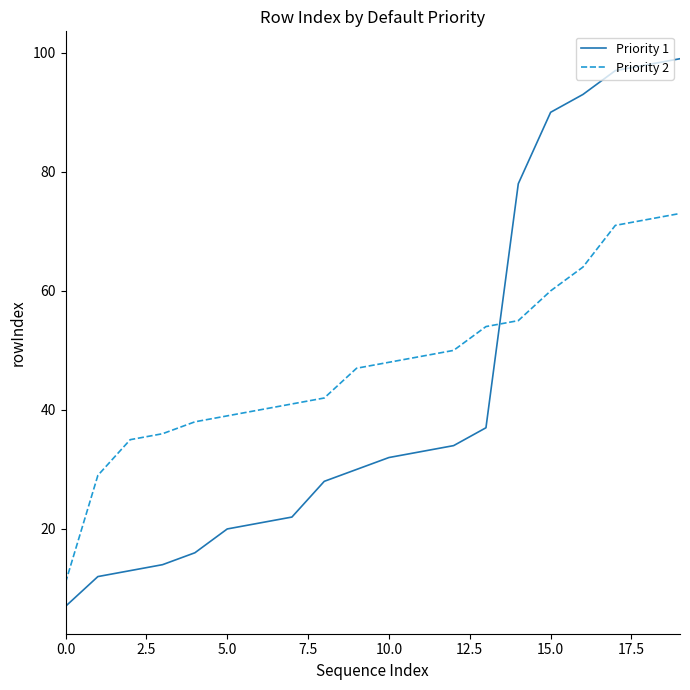

Rank the series by their maximum value, from highest to lowest.

Priority 1, Priority 2